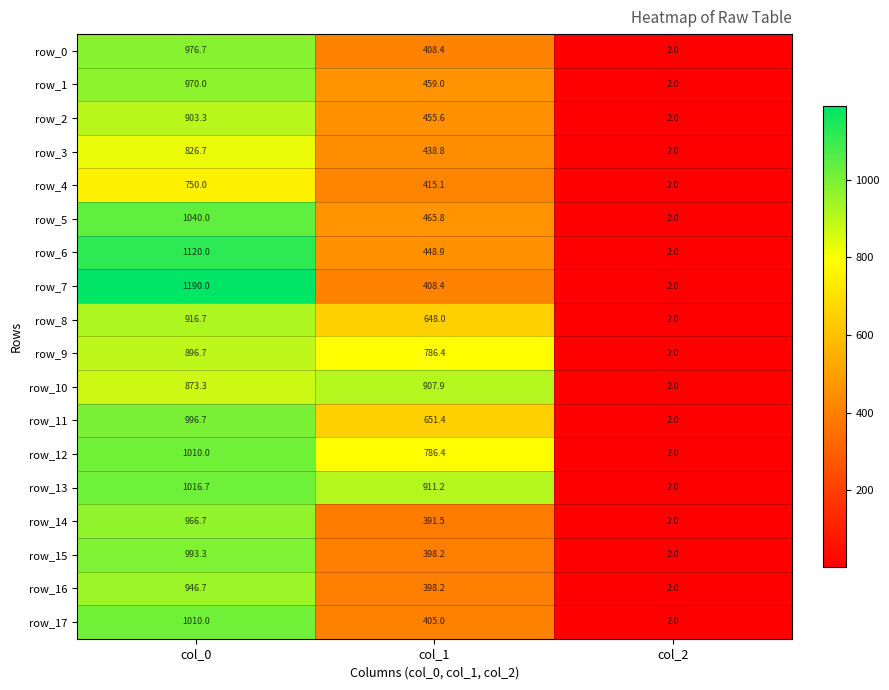

Is the value of row_4 at col_0 greater than the value of row_2 at col_2?

Yes